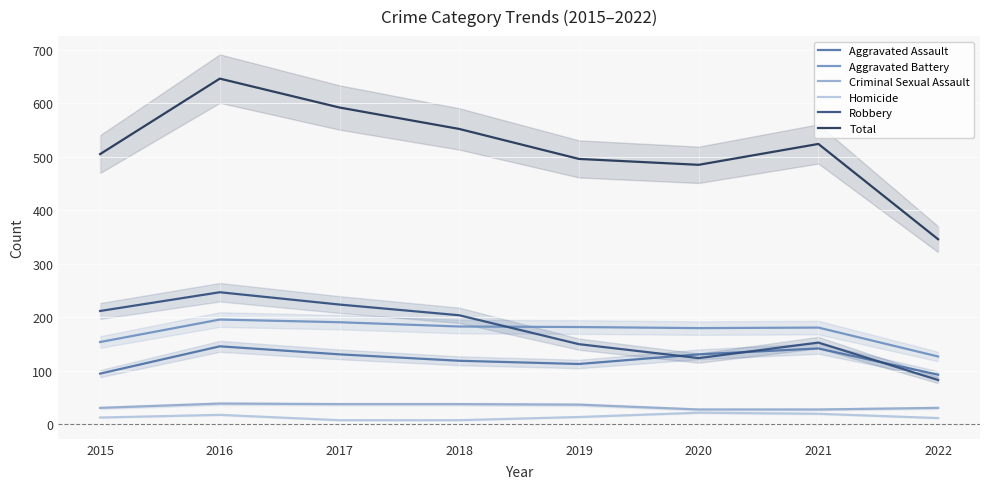

True or false: Total and Homicide intersect in this chart.

False